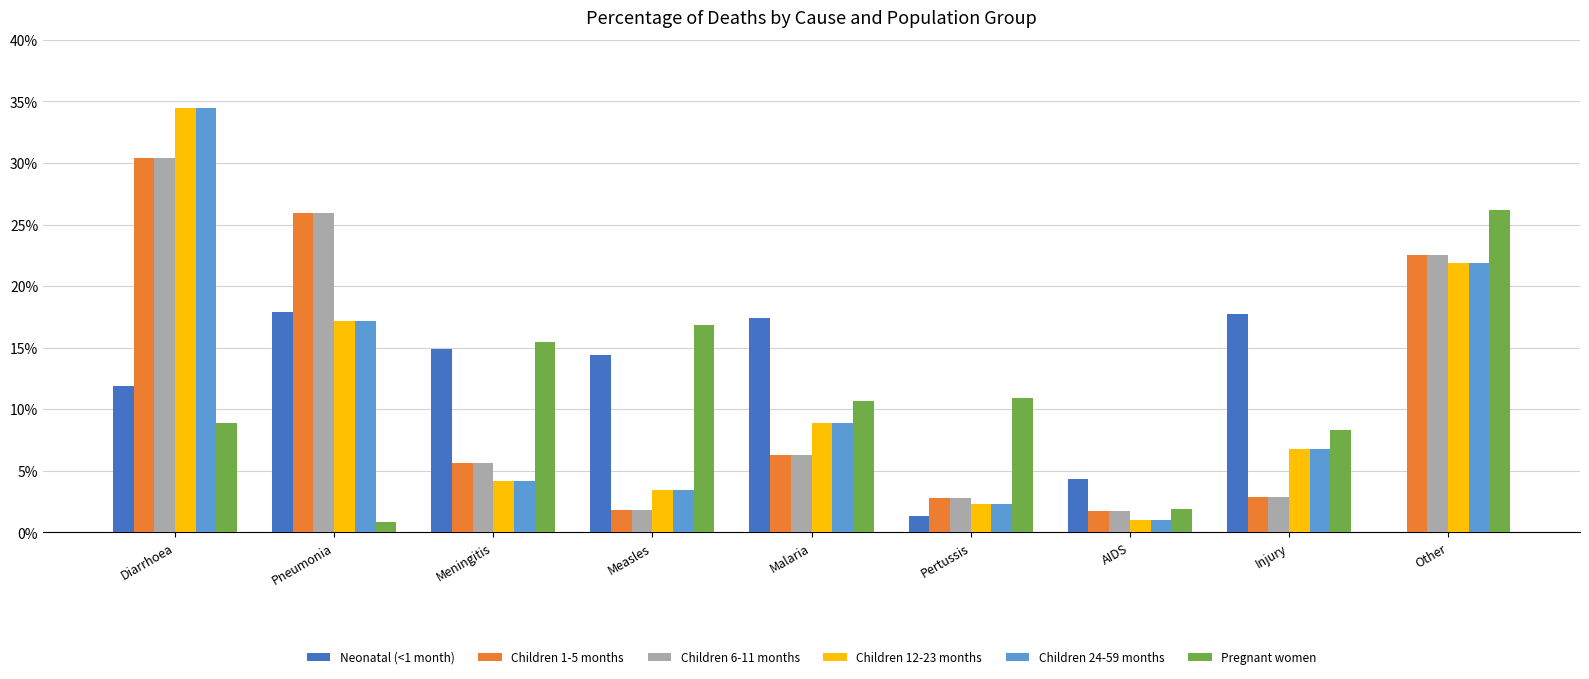

Is it true that Children 12-23 months equals 4.1 at Meningitis?

True